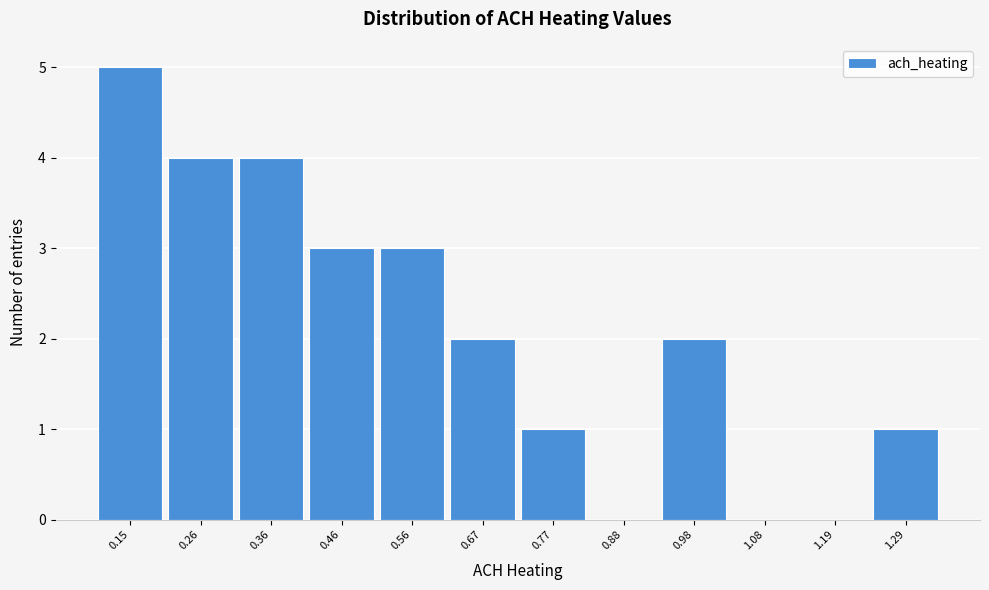

Over which range of the x-axis is the bar tallest?

0.10 to 0.20